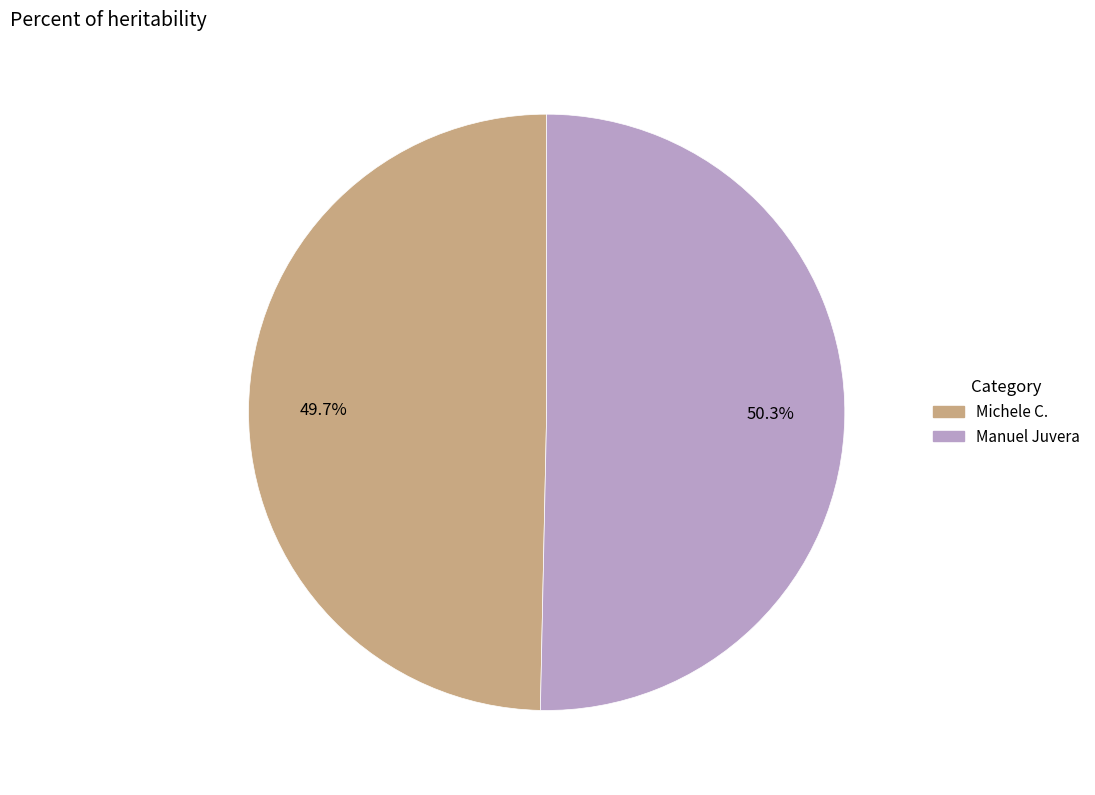

To the nearest percent, what is the difference between the largest and smallest slice percentages?

1%